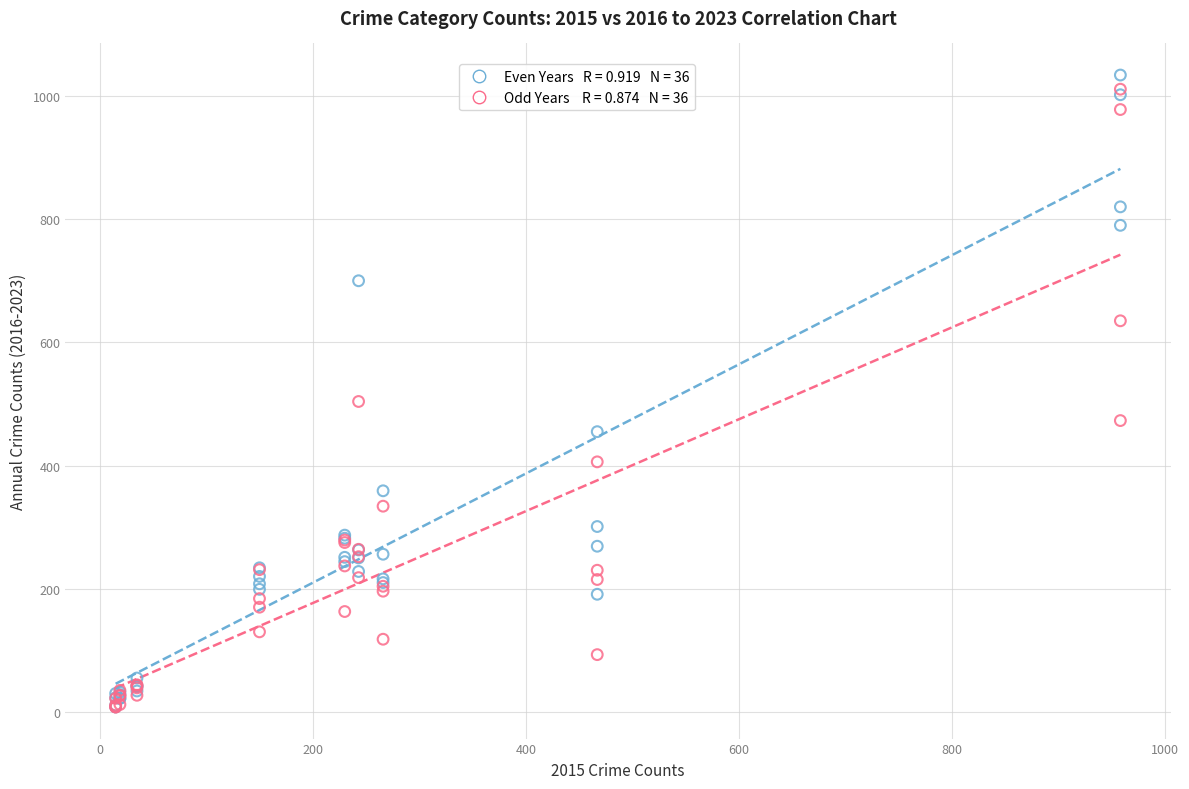

Across all series, what Y value is closest to 521?

504